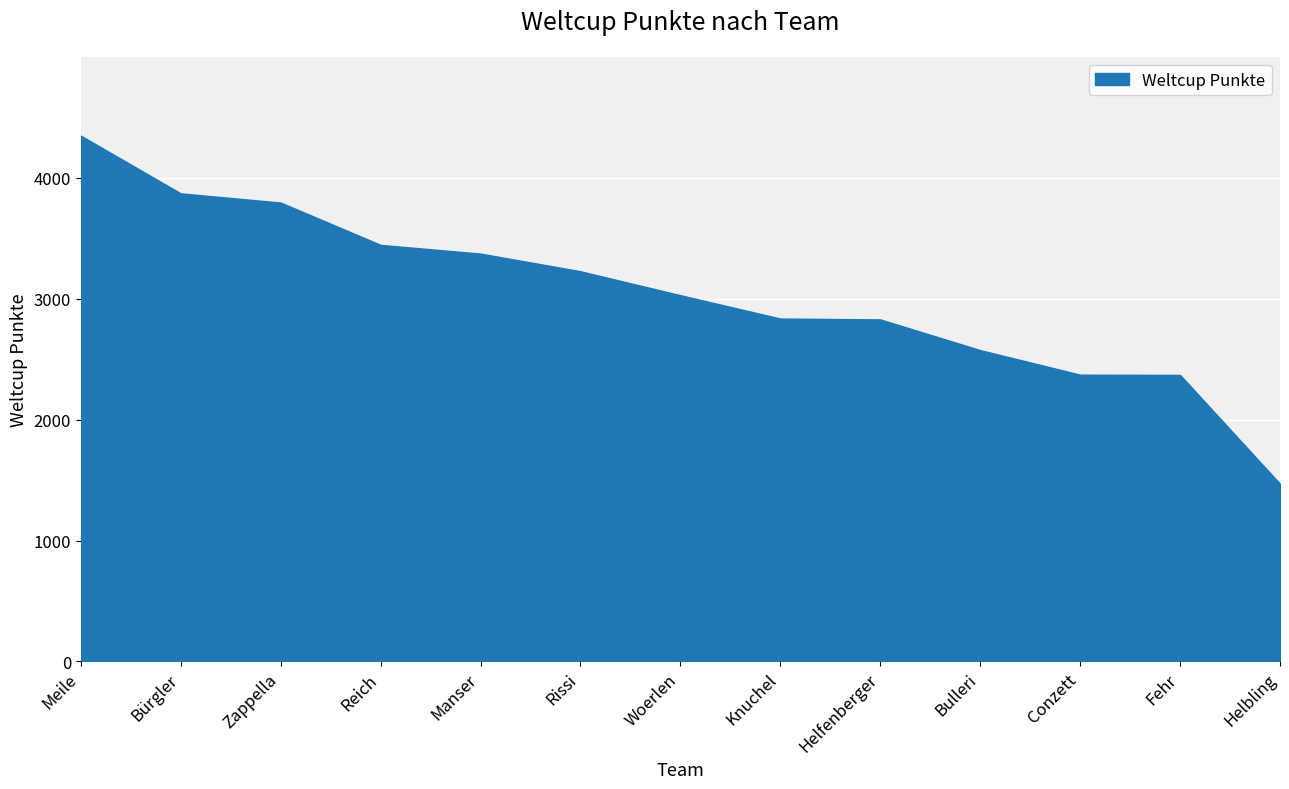

Reading left to right, extract all data points from this chart.

4347	3870	3794	3444	3372	3226	3028	2835	2828	2574	2371	2369	1469